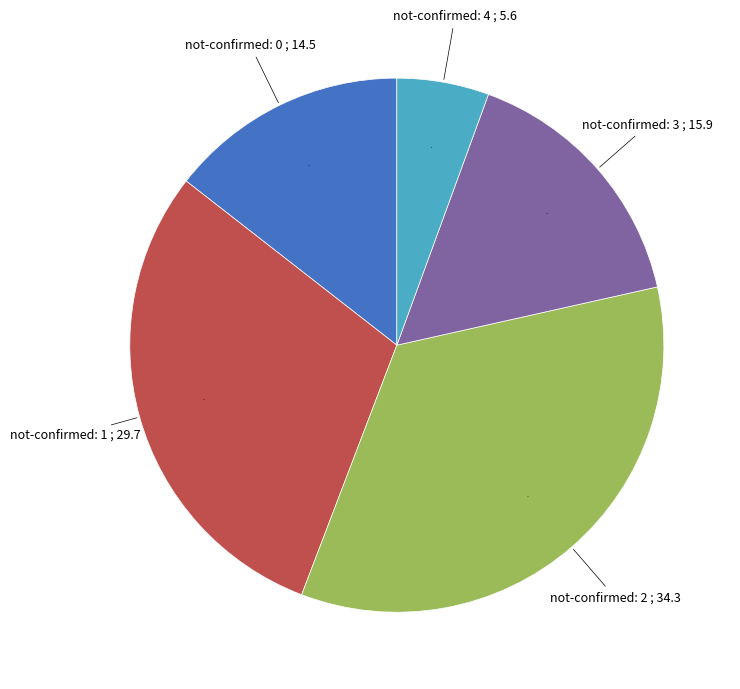

Does any single category account for the majority?

No